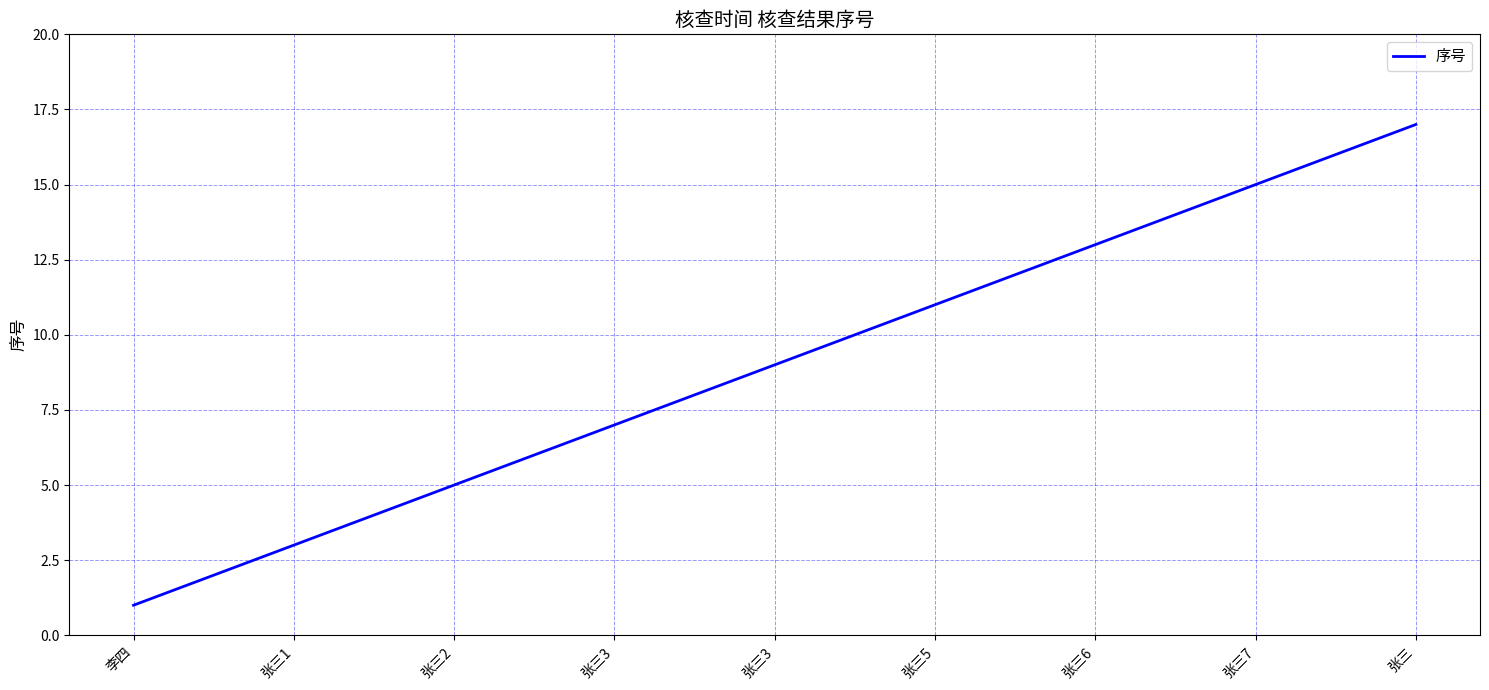

How many lines are shown in the chart?

1